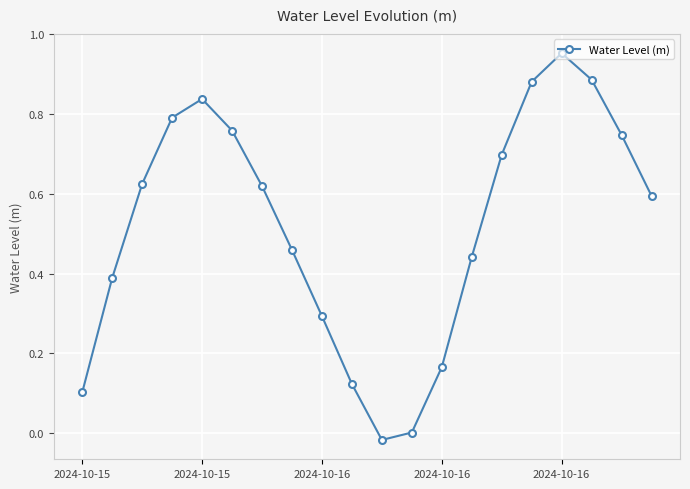

How many data points does each series have?

20